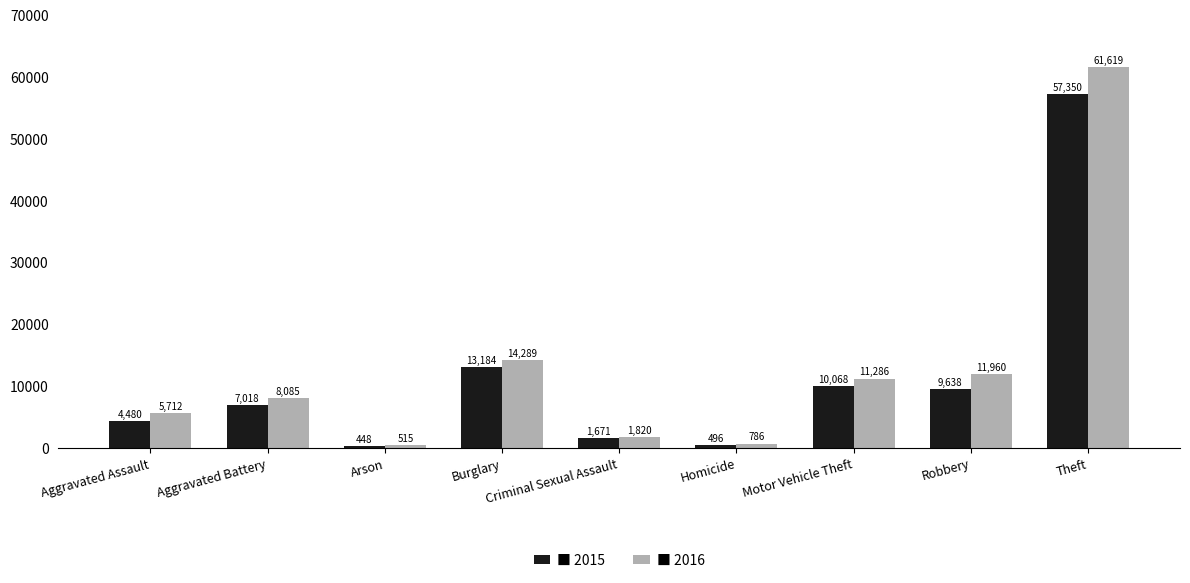

Which category has the highest value across all series?

Theft